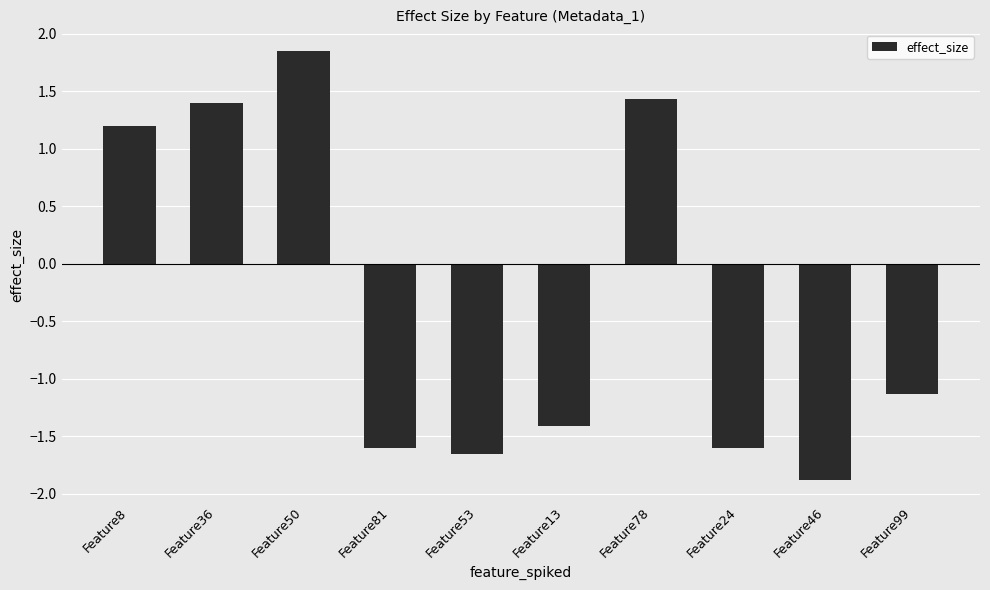

Count the number of values greater than -1.

4